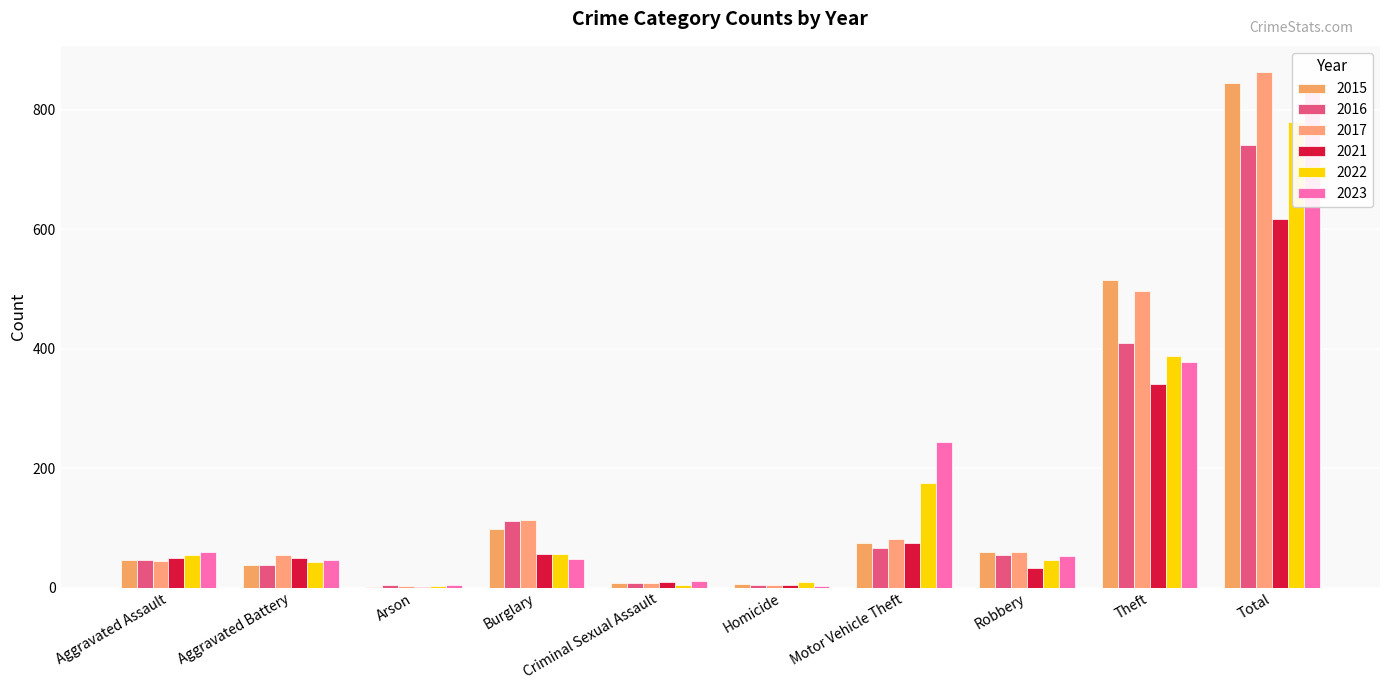

Does the chart contain stacked bars?

No